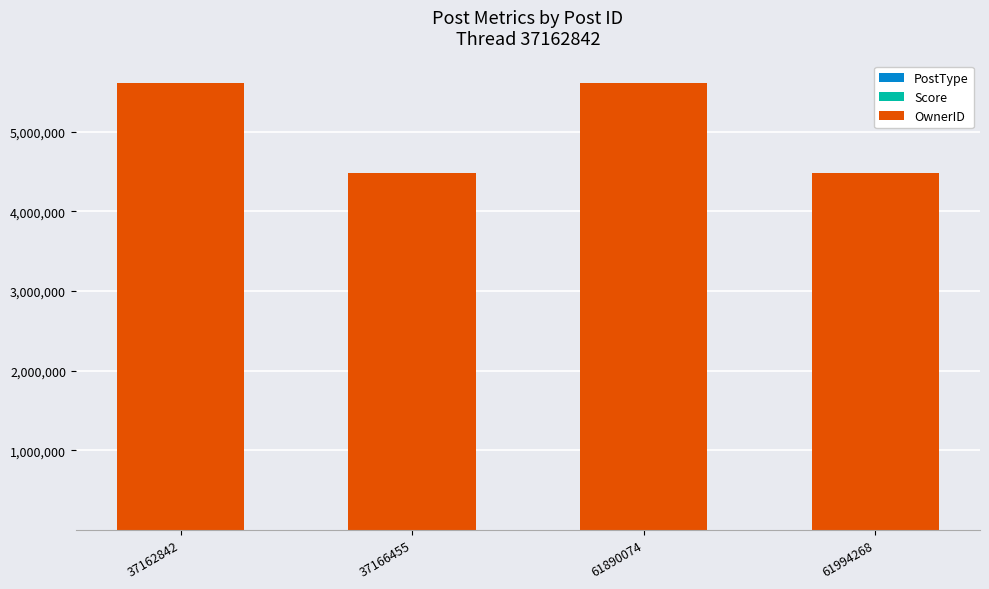

Does the chart contain stacked bars?

Yes